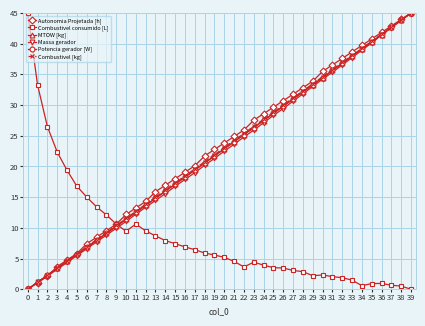

True or false: Massa gerador has a value of 20.2 at 18.

True